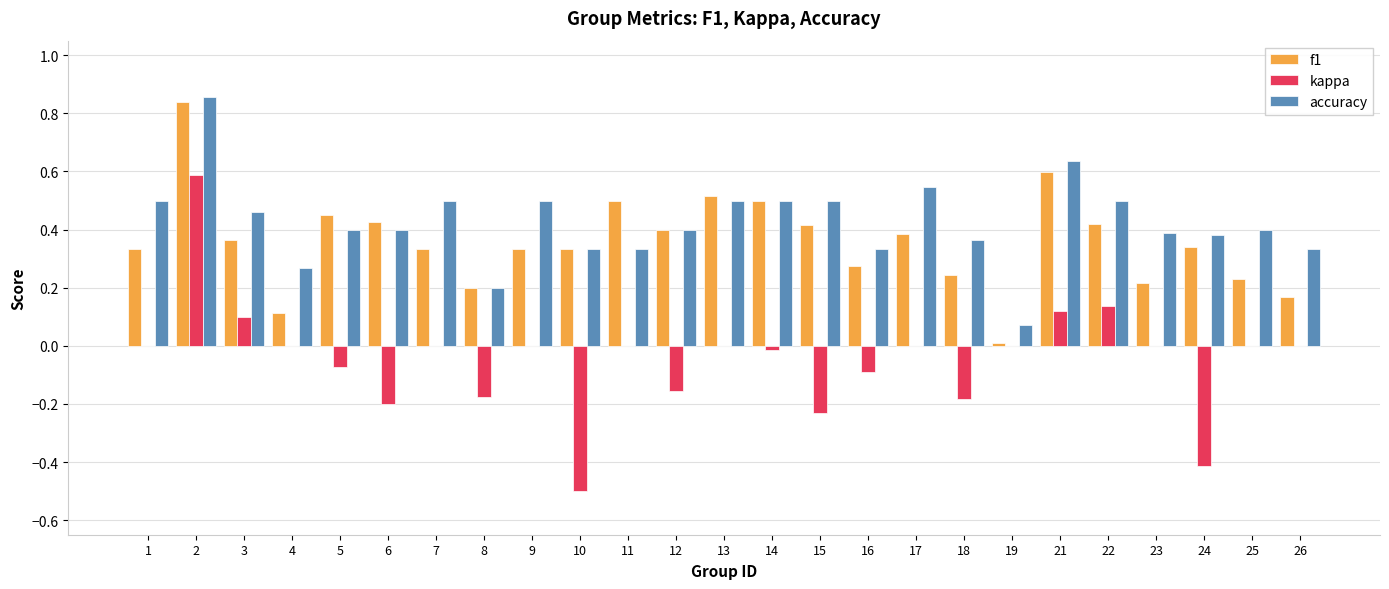

What are all the series names shown in the legend?

f1, kappa, accuracy